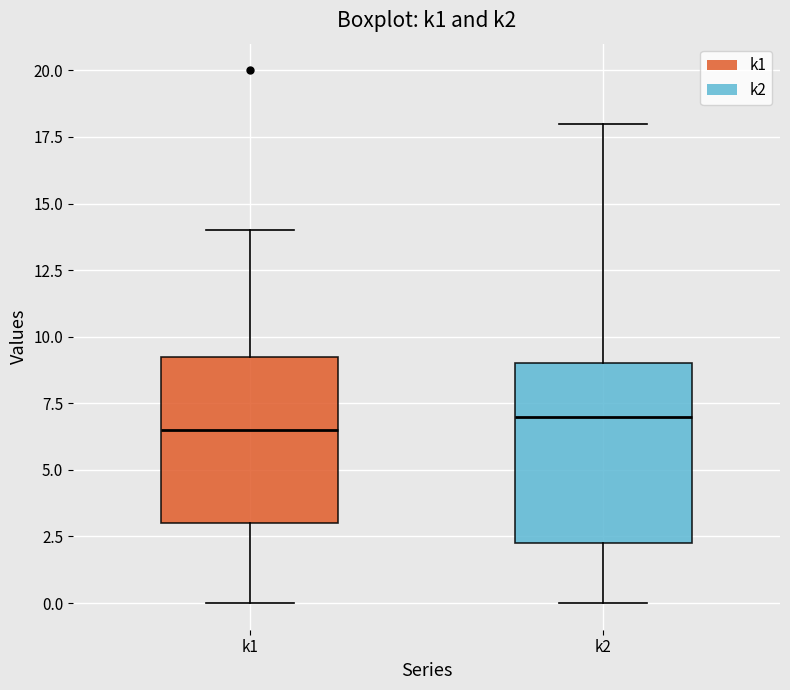

Reading left to right, transcribe this box plot: for each box, give where its median line is, the range the box spans, and where its two whiskers end, as read against the y-axis. The values are not printed on the chart, so give them approximately, as read against the axis.

k1: median 6.5, box 3.0 to 9.5, whiskers 0.0 to 14.0
k2: median 7.0, box 2.5 to 9.0, whiskers 0.0 to 18.0